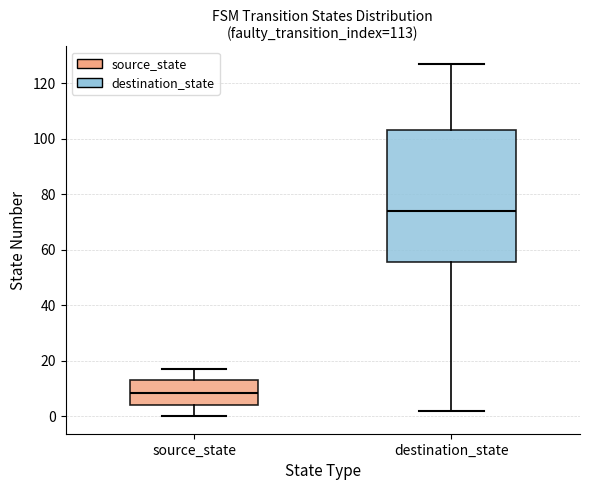

Reading left to right, read every box against the y-axis: the position of its median line, the range the box covers, and the ends of its whiskers. The values are not printed on the chart, so give them approximately, as read against the axis.

source_state: median 8, box 4 to 14, whiskers 0 to 18
destination_state: median 74, box 56 to 104, whiskers 2 to 128